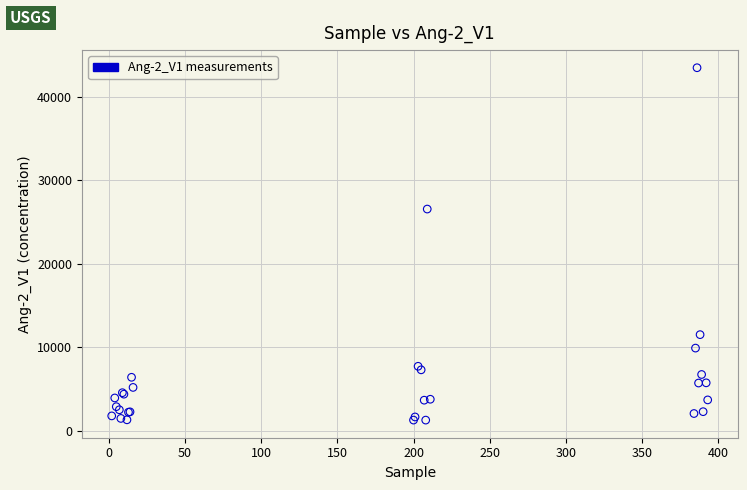

What Y value in the scatter plot is closest to 22379?

26555.5